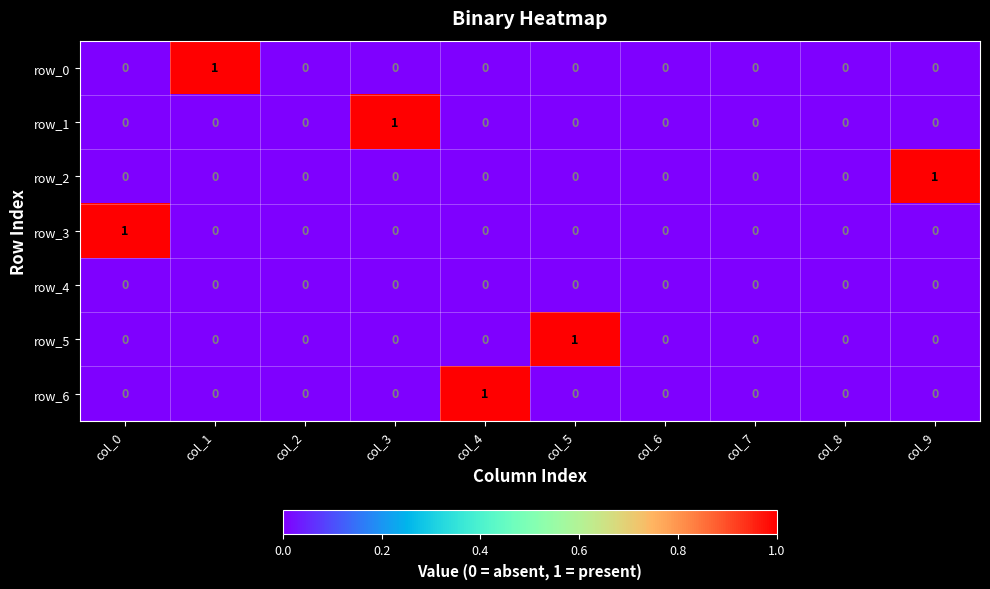

The row_5 series shows 0 at col_5. True or false?

False